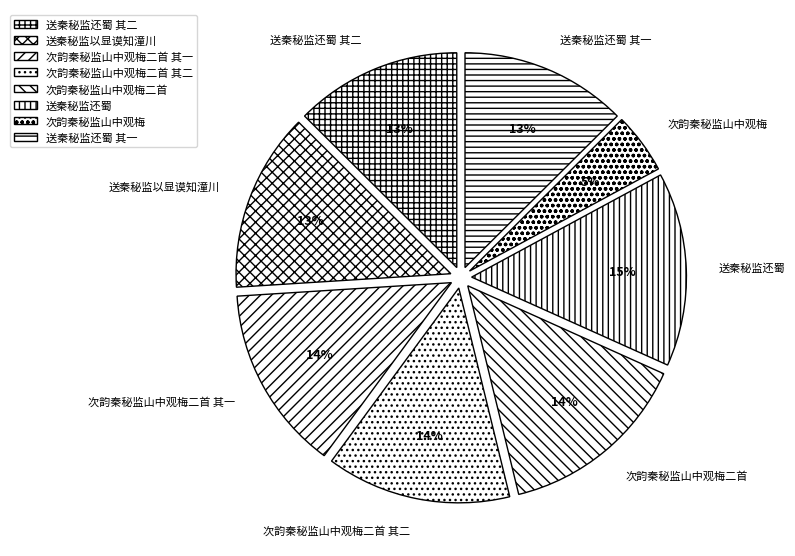

To the nearest percent, what is the difference between the largest and smallest slice percentages?

10%